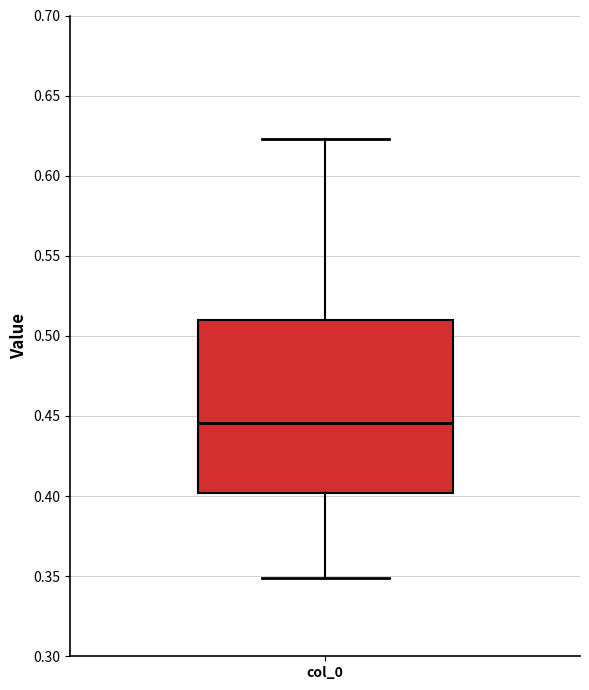

Where does the median line of the box for col_0 sit on the y-axis? The values are not printed on the chart, so give them approximately, as read against the axis.

0.445